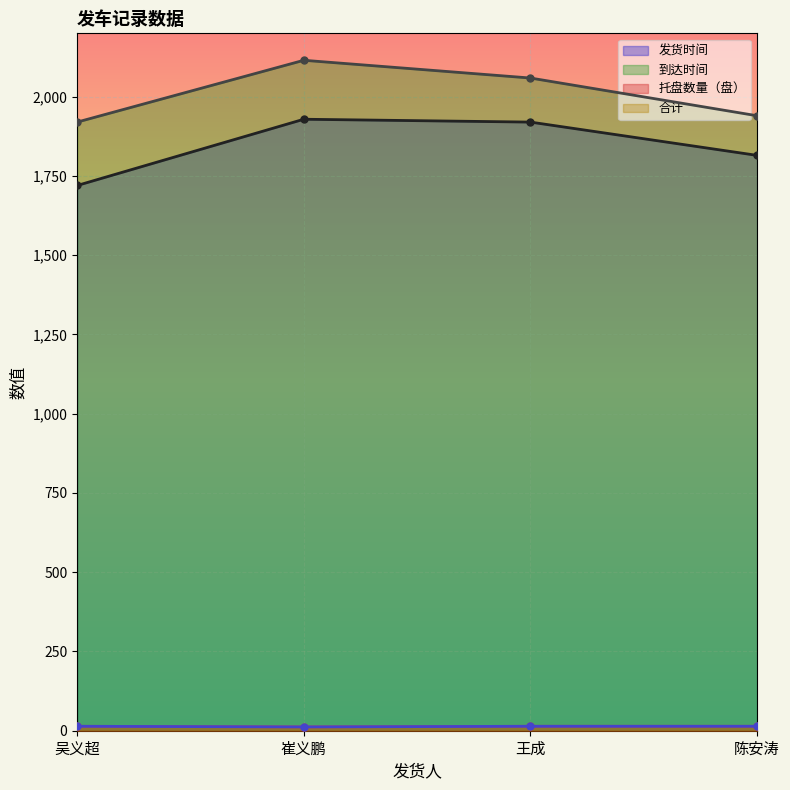

What is the label of the 2nd point from the right?

王成